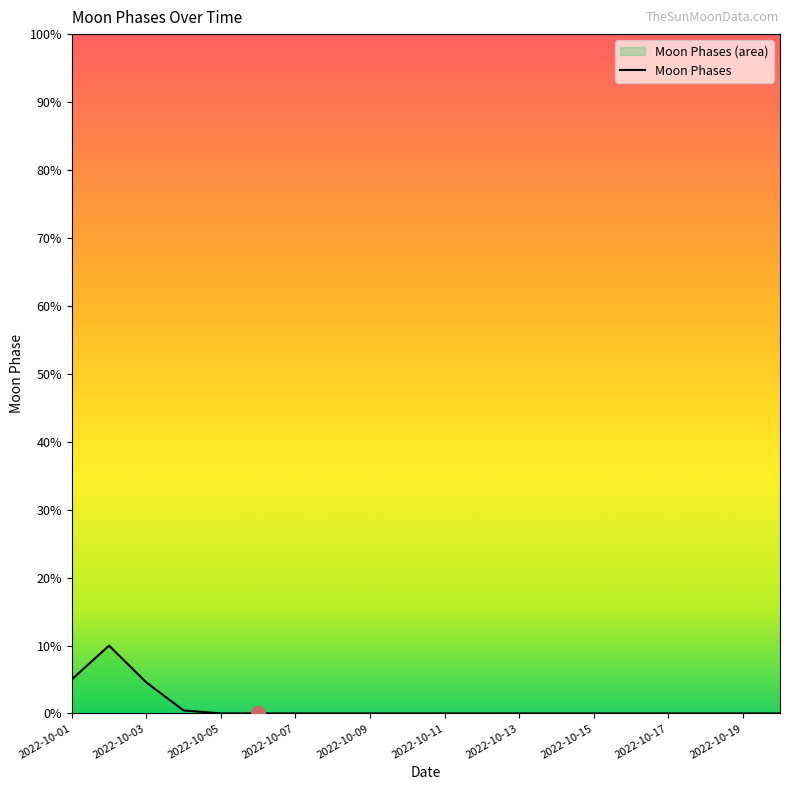

True or false: there are more than 2 points higher than both neighbors.

False